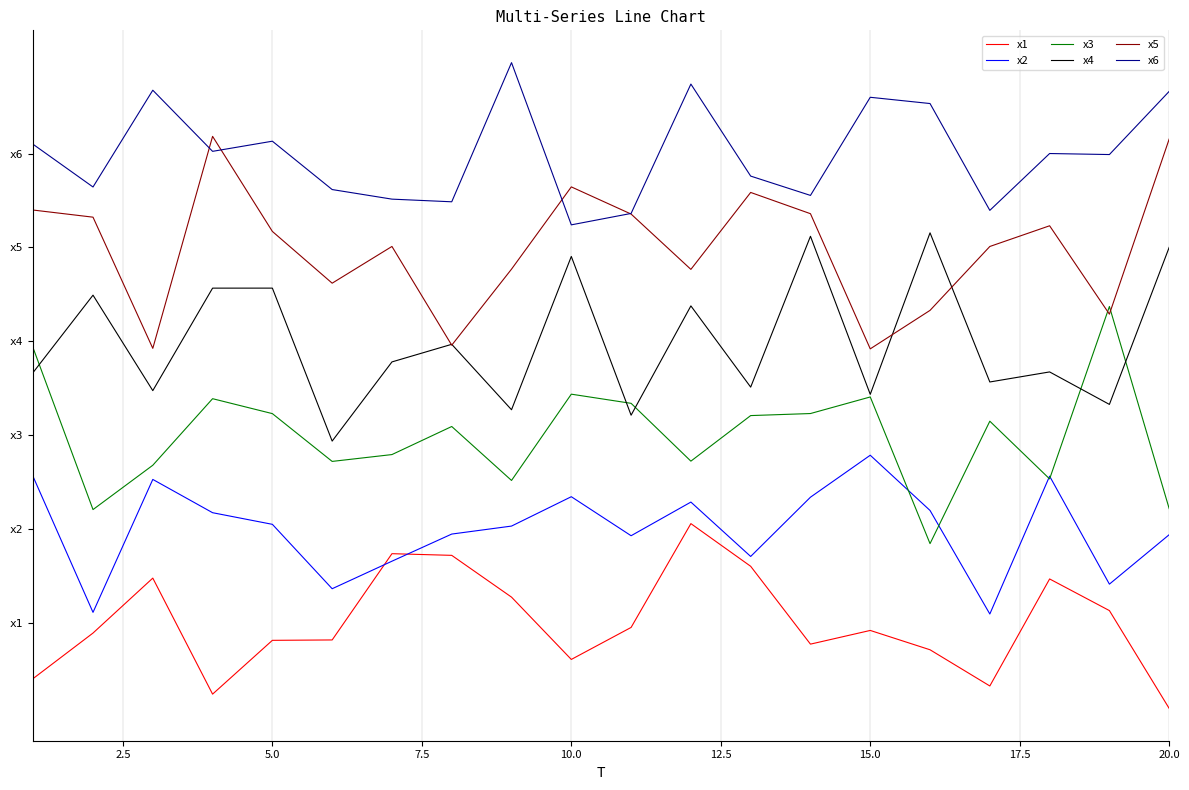

List the series in order of their peak value, highest first.

x6, x5, x4, x3, x2, x1